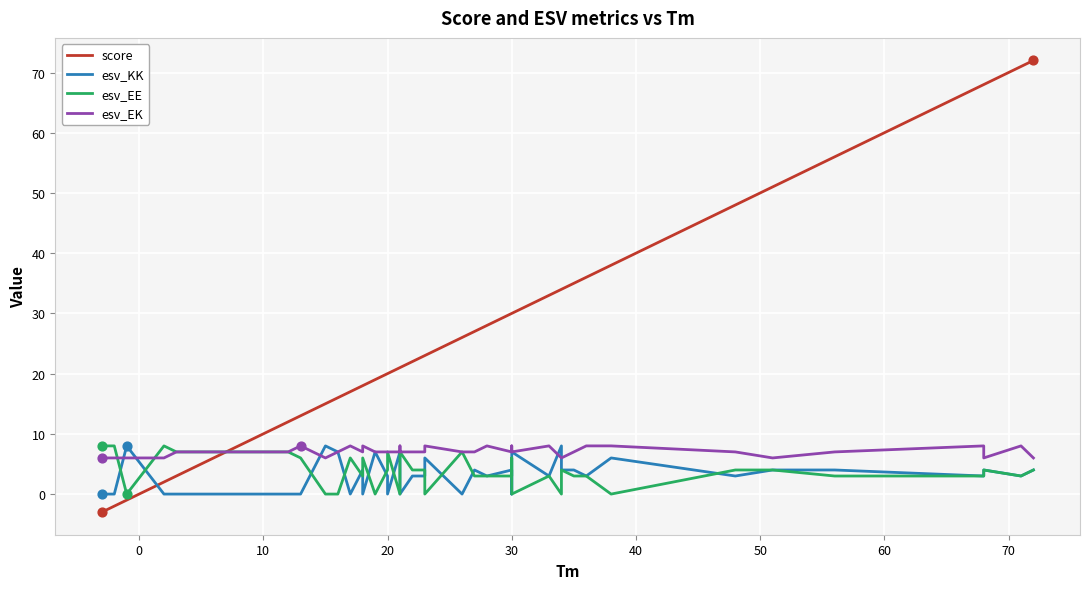

What are all the series names shown in the legend?

score, esv_KK, esv_EE, esv_EK